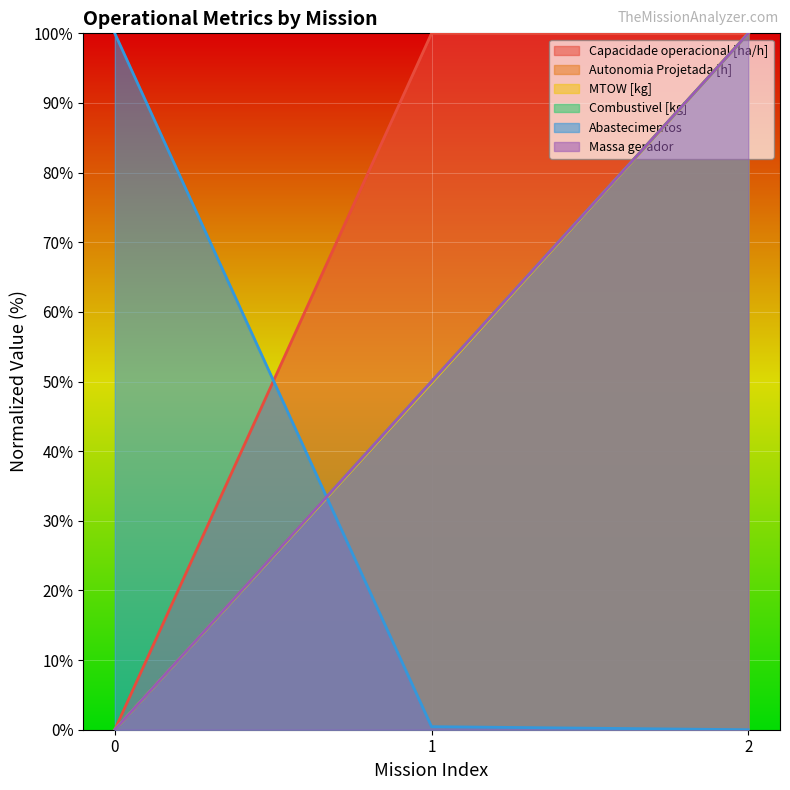

What is the difference between the Autonomia Projetada [h] values at 0 and 1?

50.0